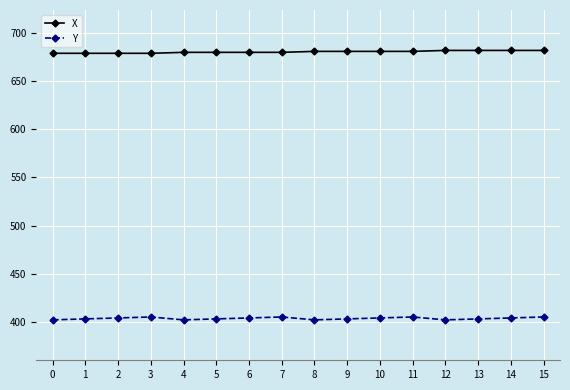

What is the minimum value for Y?

402